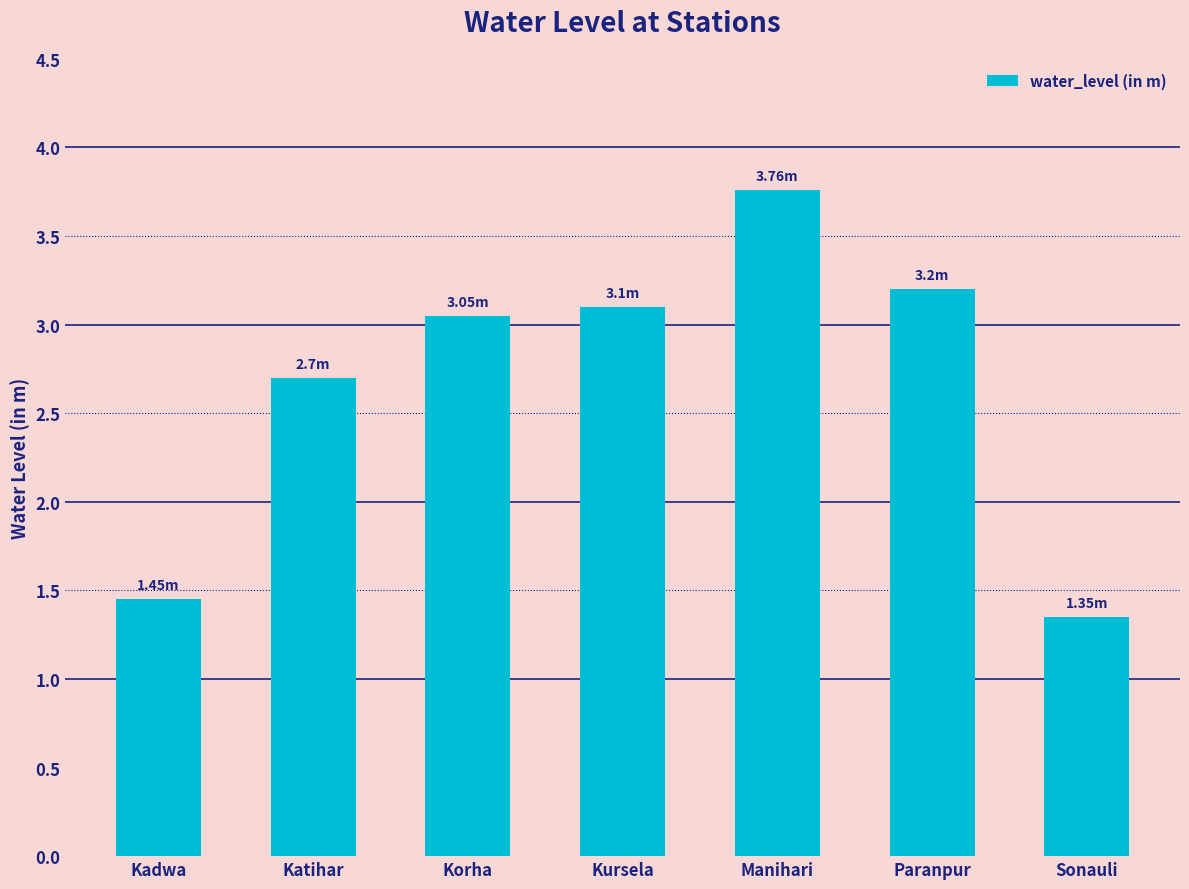

What is the change in value from Katihar to Kursela?

+0.4